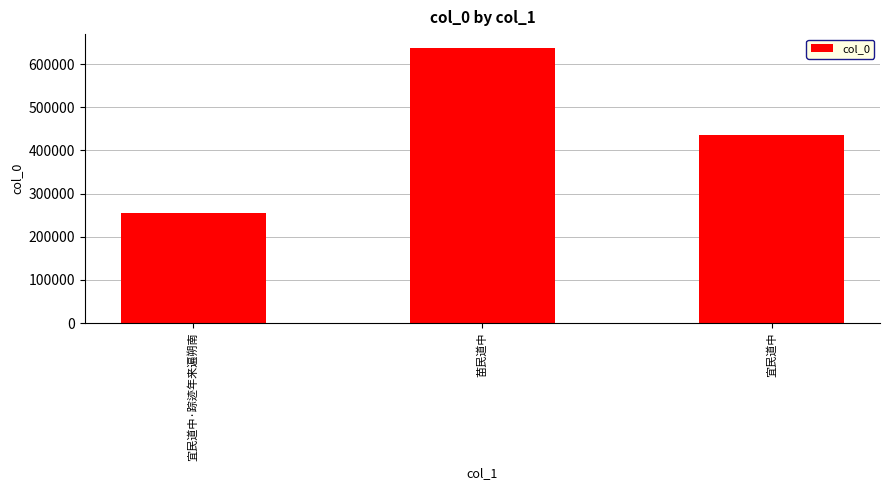

What is the greatest value displayed?

637421